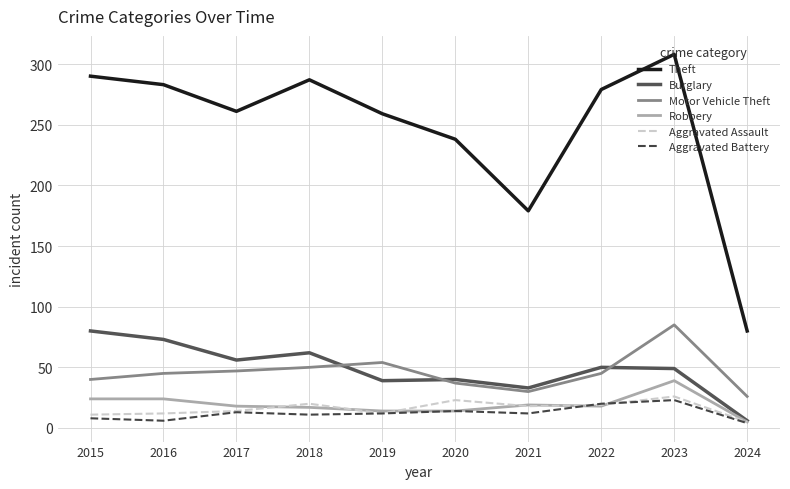

What is the greatest value displayed?

308